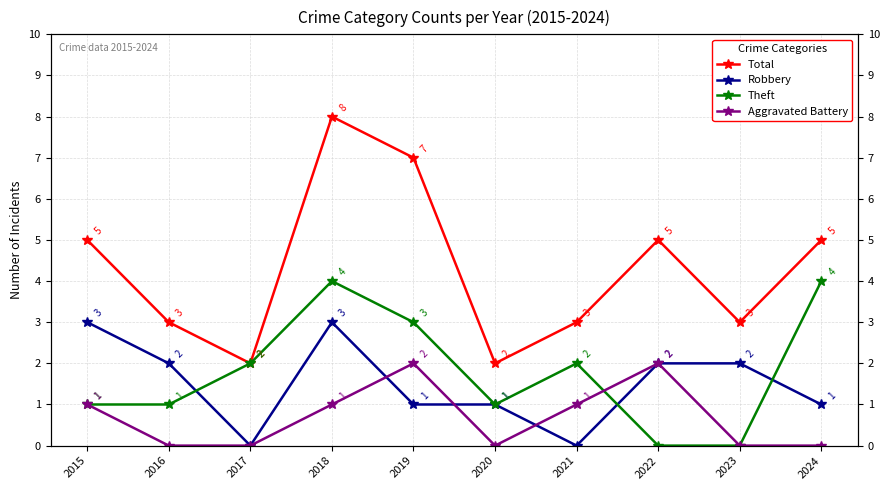

Which label corresponds to the smallest value in the chart?

2017